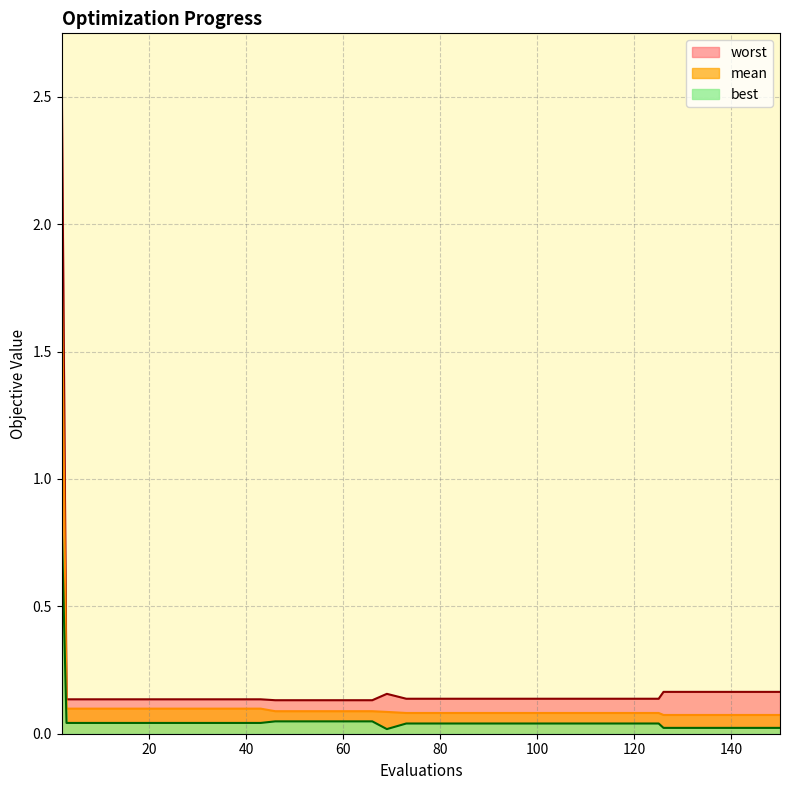

At 105, list the series in order from largest to smallest.

worst, mean, best